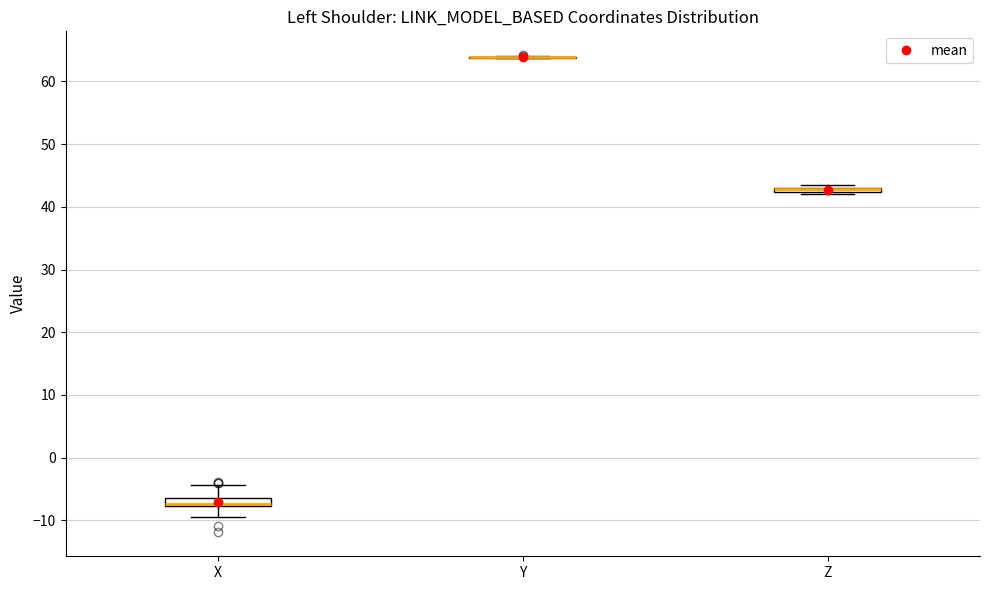

Where does the lower whisker of the box for X end on the y-axis? The values are not printed on the chart, so give them approximately, as read against the axis.

-10